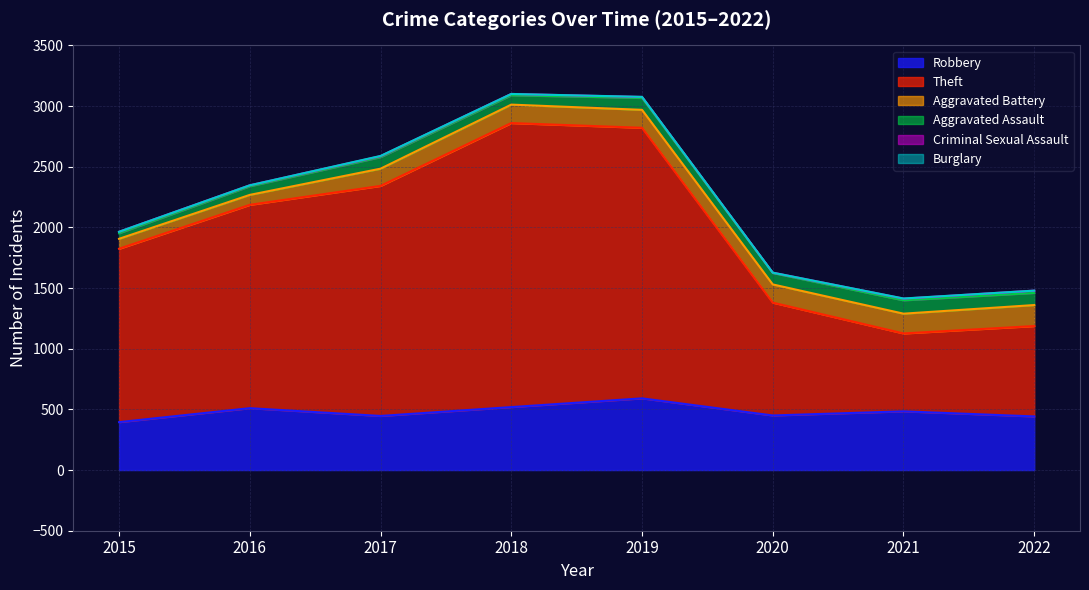

At which category is the sum across all series the highest?

2018